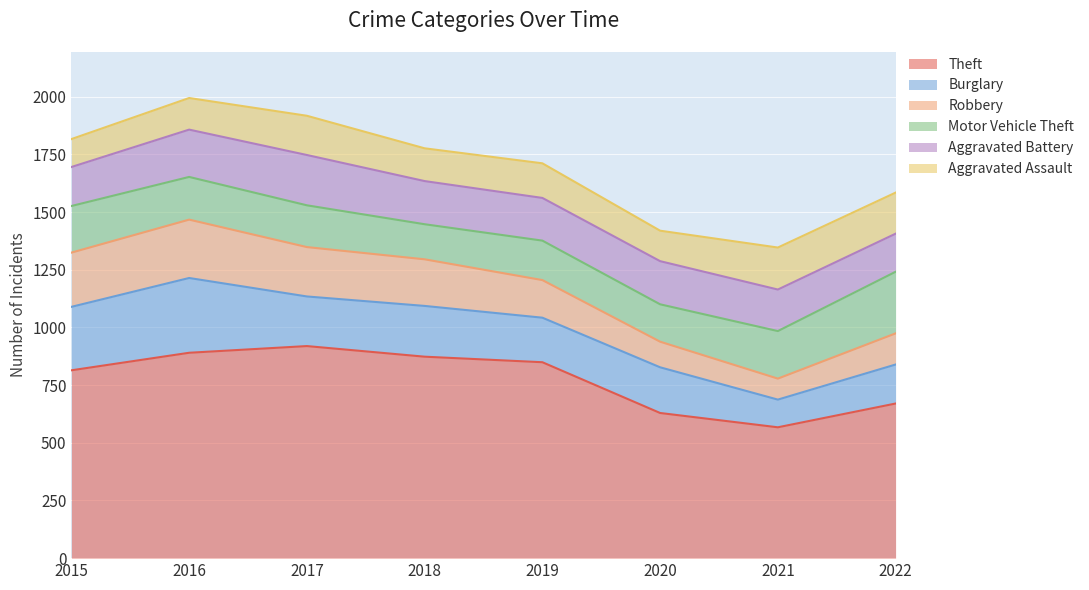

What is the smallest value displayed?

91